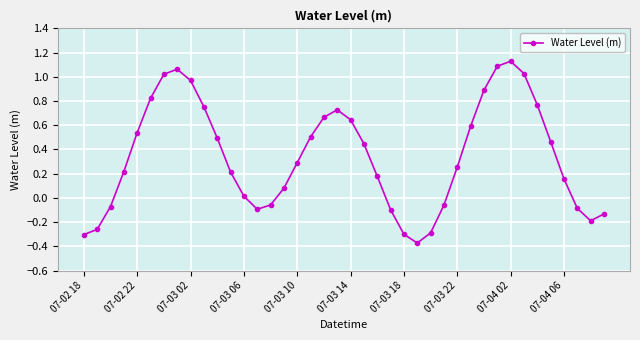

What is the difference between the maximum and minimum values?

1.5